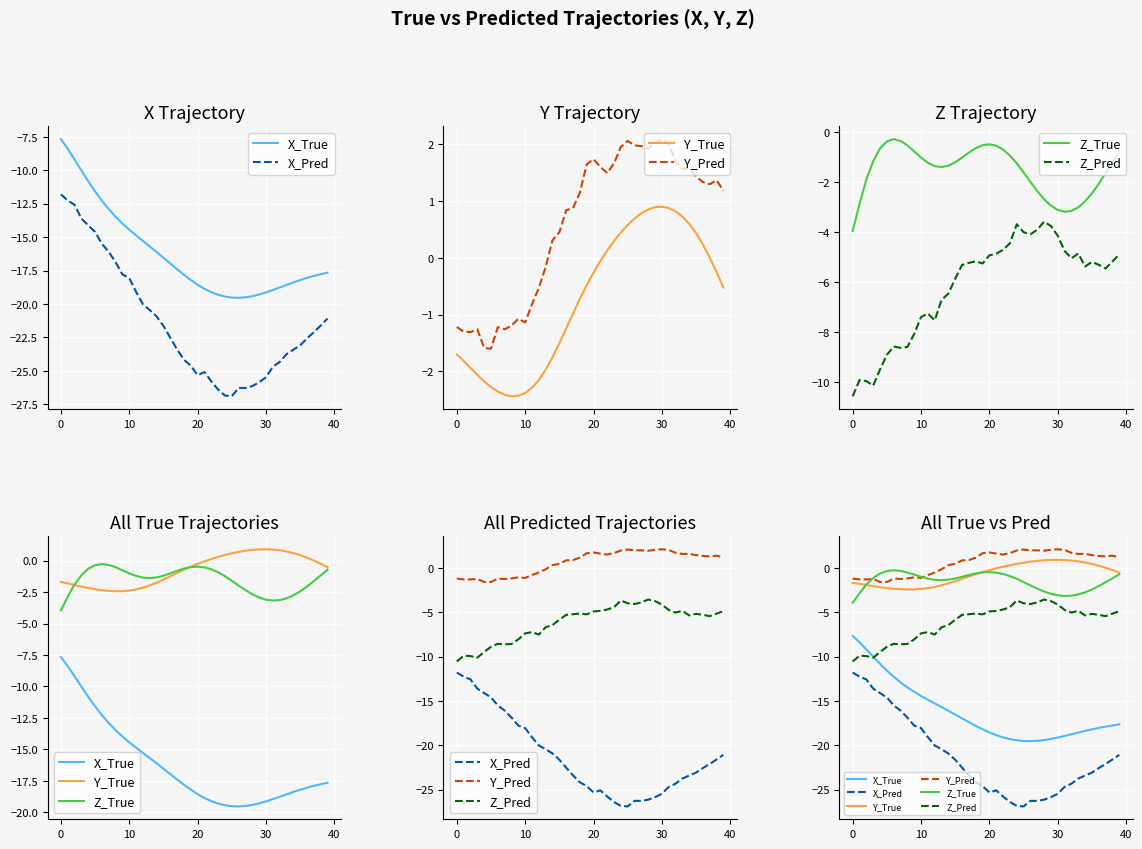

List the series in order of their peak value, highest first.

Y_Pred, Y_True, Z_True, Z_Pred, X_True, X_Pred